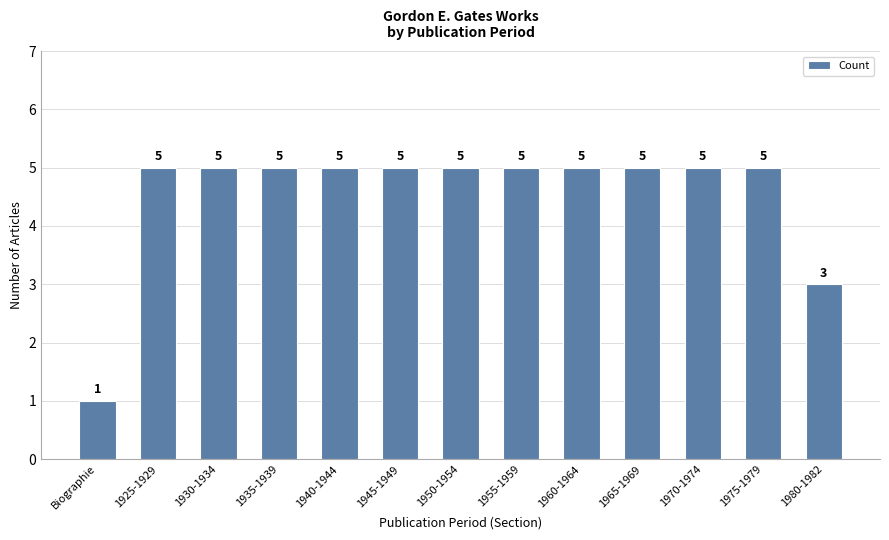

What is the maximum value shown in the chart?

5